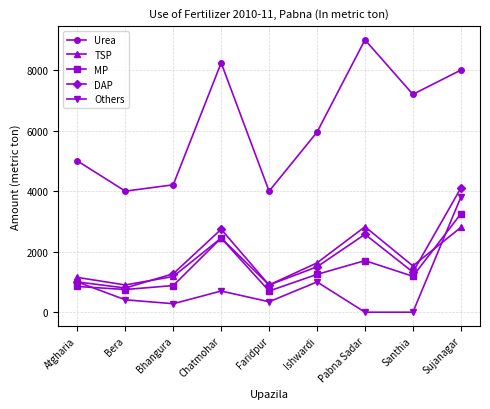

In Others, how many points are higher than both neighbors (excluding endpoints)?

2